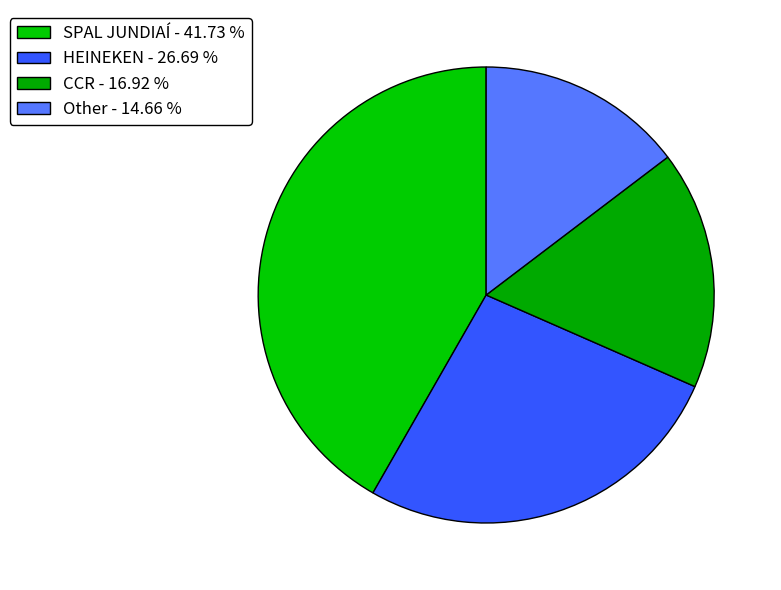

How many segments does this pie chart have?

4